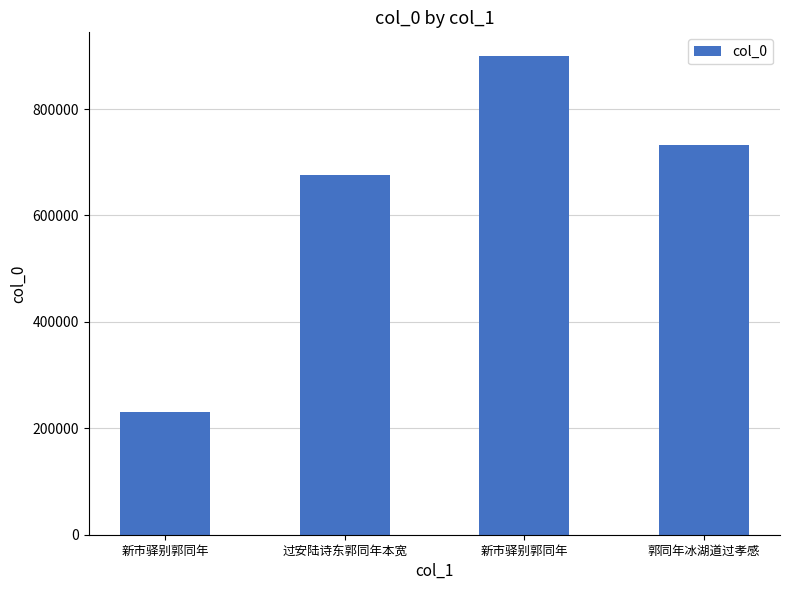

What is the label of the 3rd bar from the right?

过安陆诗东郭同年本宽